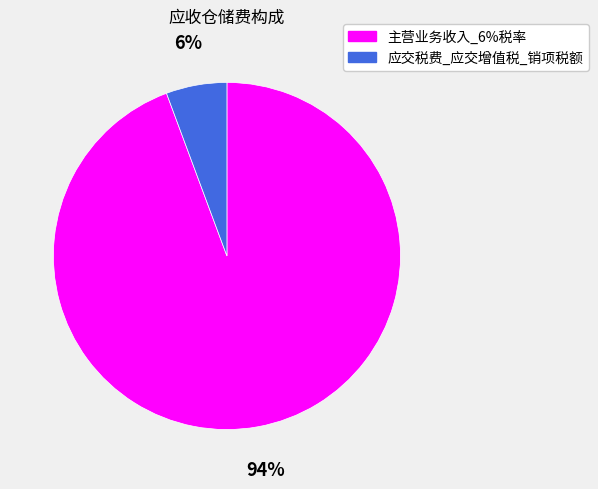

What percentage is the 主营业务收入_6%税率 slice, to the nearest percent?

94%